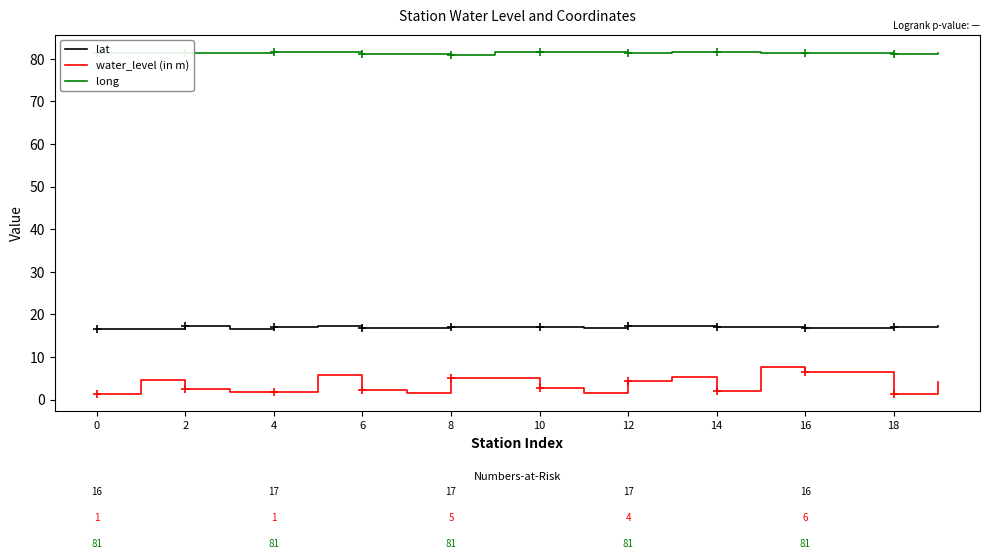

Does the chart have visible grid lines?

No